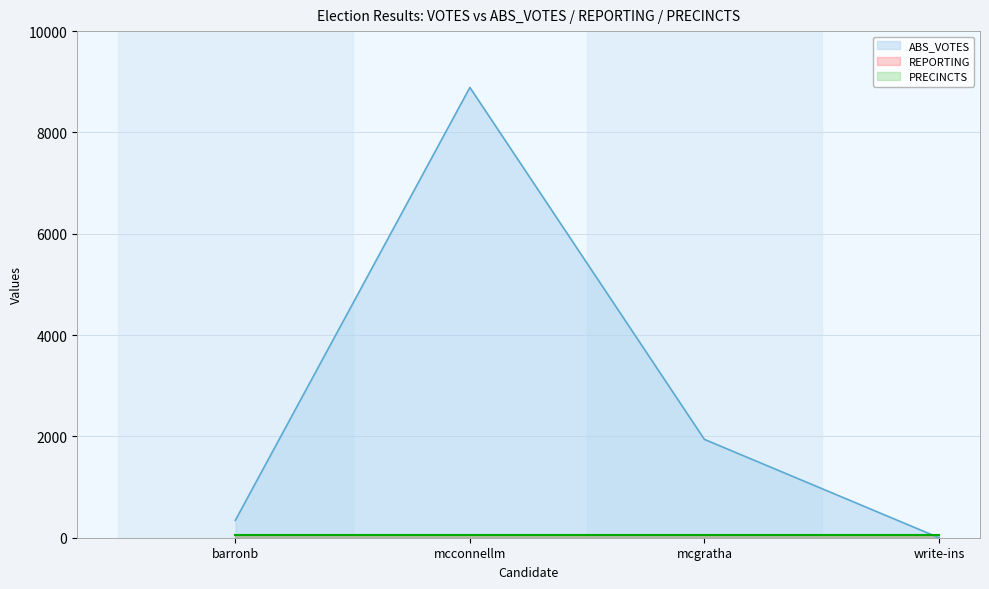

What is the value of the ABS_VOTES point at the 2nd from the left?

8888